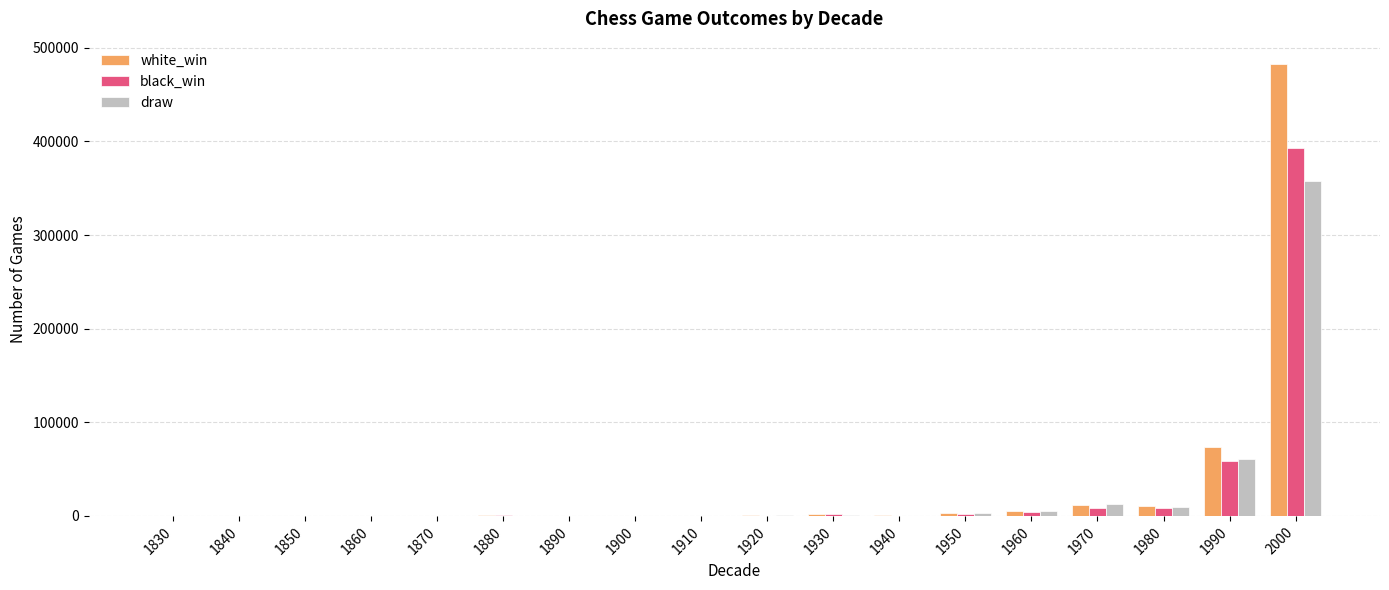

Which series has the largest range (max minus min)?

white_win